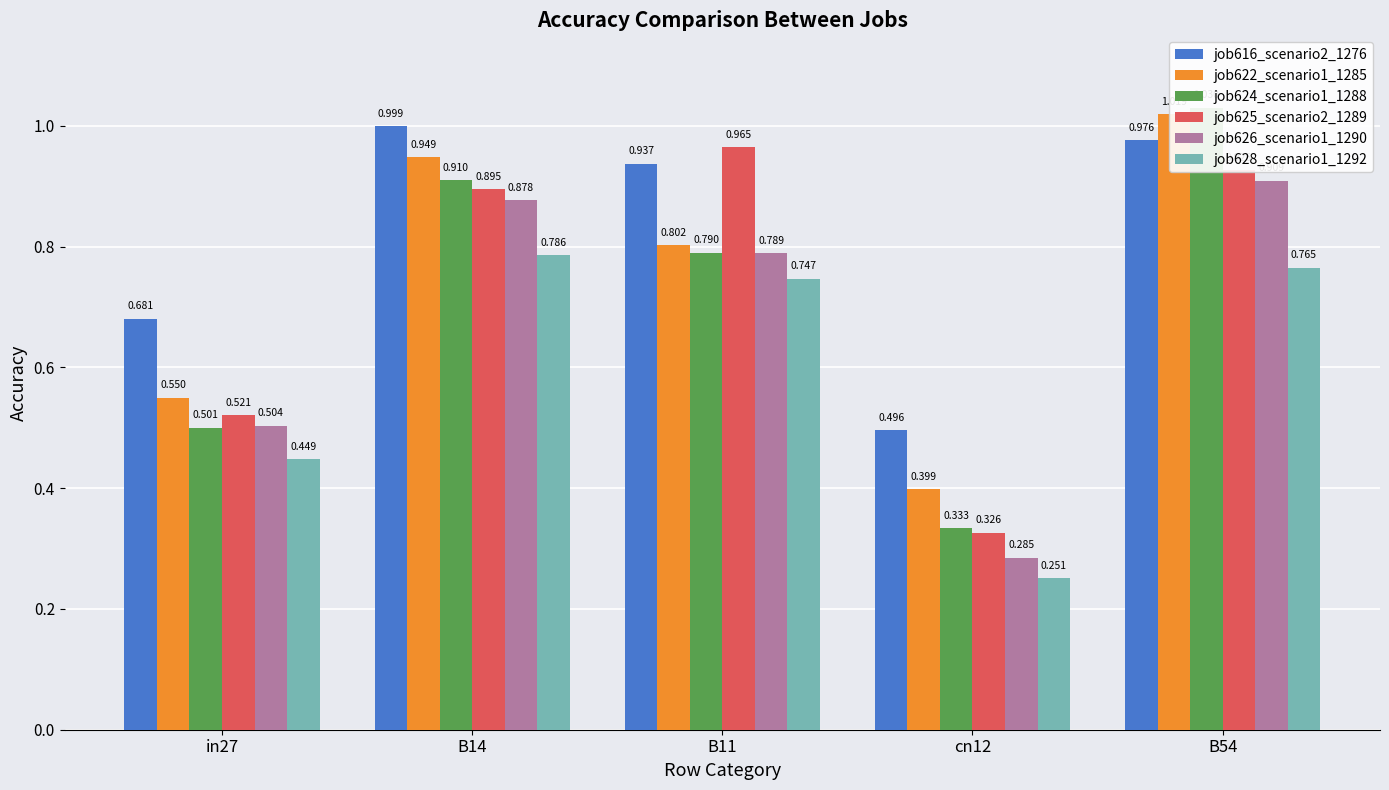

How many groups of bars are there?

5